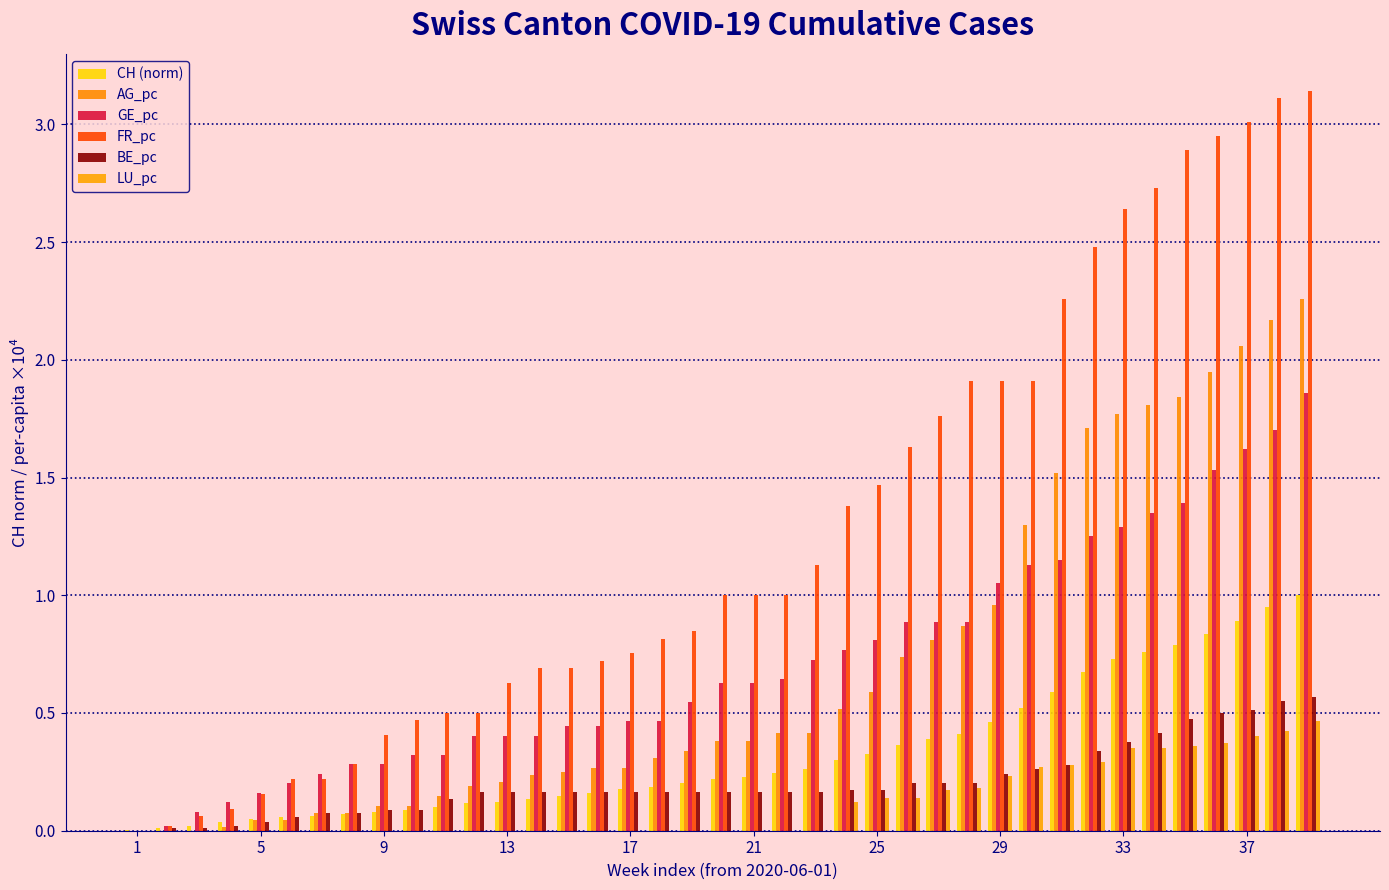

Reading left to right, what are all the values shown in this chart?

CH (norm): 0.0	0.0	0.0	0.0	0.0	0.1	0.1	0.1	0.1	0.1	0.1	0.1	0.1	0.1	0.1	0.2	0.2	0.2	0.2	0.2	0.2	0.2	0.3	0.3	0.3	0.4	0.4	0.4	0.5	0.5	0.6	0.7	0.7	0.8	0.8	0.8	0.9	0.9	1.0
AG_pc: 0.0	0.0	0.0	0.0	0.0	0.0	0.1	0.1	0.1	0.1	0.1	0.2	0.2	0.2	0.3	0.3	0.3	0.3	0.3	0.4	0.4	0.4	0.4	0.5	0.6	0.7	0.8	0.9	1.0	1.3	1.5	1.7	1.8	1.8	1.8	1.9	2.1	2.2	2.3
GE_pc: 0.0	0.0	0.1	0.1	0.2	0.2	0.2	0.3	0.3	0.3	0.3	0.4	0.4	0.4	0.4	0.4	0.5	0.5	0.5	0.6	0.6	0.6	0.7	0.8	0.8	0.9	0.9	0.9	1.1	1.1	1.2	1.2	1.3	1.4	1.4	1.5	1.6	1.7	1.9
FR_pc: 0.0	0.0	0.1	0.1	0.2	0.2	0.2	0.3	0.4	0.5	0.5	0.5	0.6	0.7	0.7	0.7	0.8	0.8	0.8	1.0	1.0	1.0	1.1	1.4	1.5	1.6	1.8	1.9	1.9	1.9	2.3	2.5	2.6	2.7	2.9	3.0	3.0	3.1	3.1
BE_pc: 0.0	0.0	0.0	0.0	0.0	0.1	0.1	0.1	0.1	0.1	0.1	0.2	0.2	0.2	0.2	0.2	0.2	0.2	0.2	0.2	0.2	0.2	0.2	0.2	0.2	0.2	0.2	0.2	0.2	0.3	0.3	0.3	0.4	0.4	0.5	0.5	0.5	0.6	0.6
LU_pc: 0.0	0.0	0.0	0.0	0.0	0.0	0.0	0.0	0.0	0.0	0.0	0.0	0.0	0.0	0.0	0.0	0.0	0.0	0.0	0.0	0.0	0.0	0.0	0.1	0.1	0.1	0.2	0.2	0.2	0.3	0.3	0.3	0.4	0.4	0.4	0.4	0.4	0.4	0.5